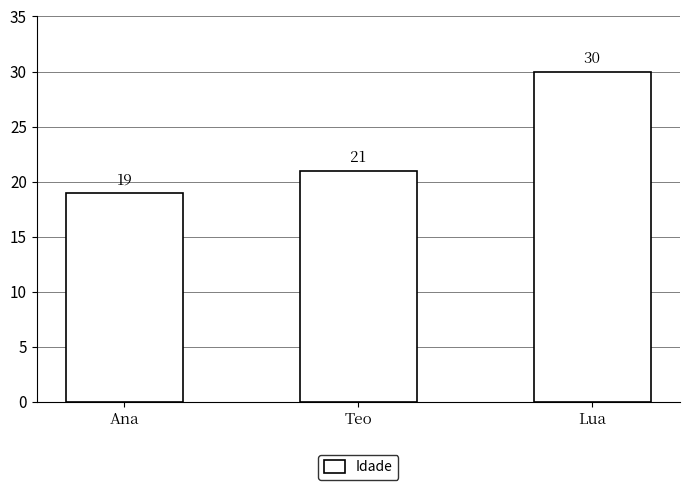

What value does the data have at Lua, to the nearest 5?

30